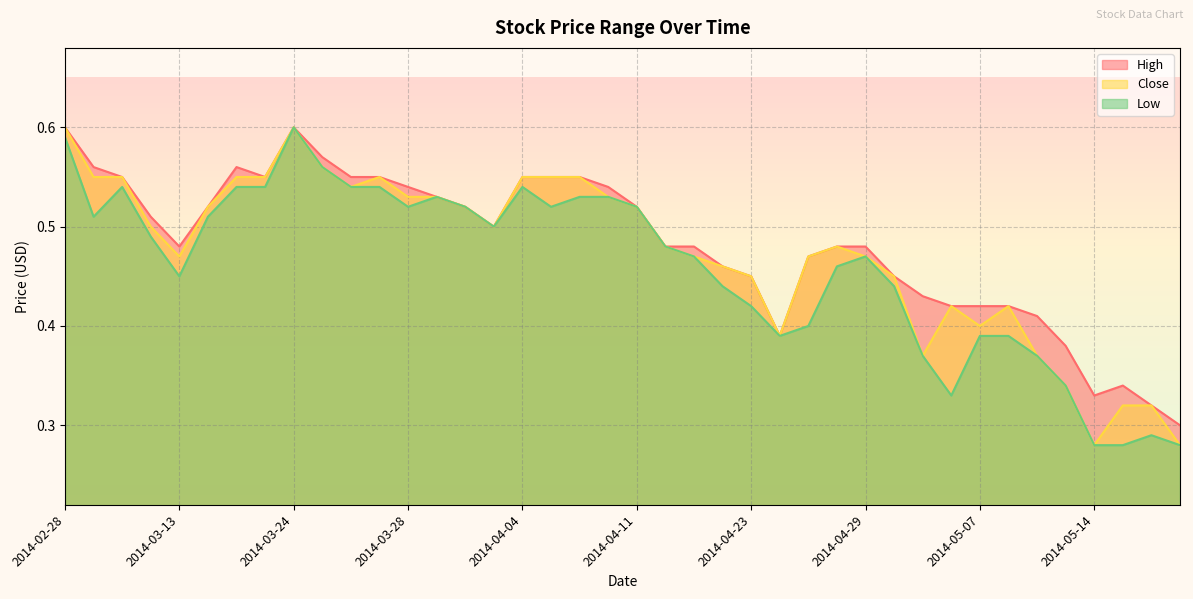

Reading left to right, transcribe all the data shown in this chart.

High: 0.6	0.6	0.6	0.5	0.5	0.5	0.6	0.6	0.6	0.6	0.6	0.6	0.5	0.5	0.5	0.5	0.6	0.6	0.6	0.5	0.5	0.5	0.5	0.5	0.5	0.4	0.5	0.5	0.5	0.5	0.4	0.4	0.4	0.4	0.4	0.4	0.3	0.3	0.3	0.3
Close: 0.6	0.6	0.6	0.5	0.5	0.5	0.6	0.6	0.6	0.6	0.5	0.6	0.5	0.5	0.5	0.5	0.6	0.6	0.6	0.5	0.5	0.5	0.5	0.5	0.5	0.4	0.5	0.5	0.5	0.5	0.4	0.4	0.4	0.4	0.4	0.3	0.3	0.3	0.3	0.3
Low: 0.6	0.5	0.5	0.5	0.5	0.5	0.5	0.5	0.6	0.6	0.5	0.5	0.5	0.5	0.5	0.5	0.5	0.5	0.5	0.5	0.5	0.5	0.5	0.4	0.4	0.4	0.4	0.5	0.5	0.4	0.4	0.3	0.4	0.4	0.4	0.3	0.3	0.3	0.3	0.3